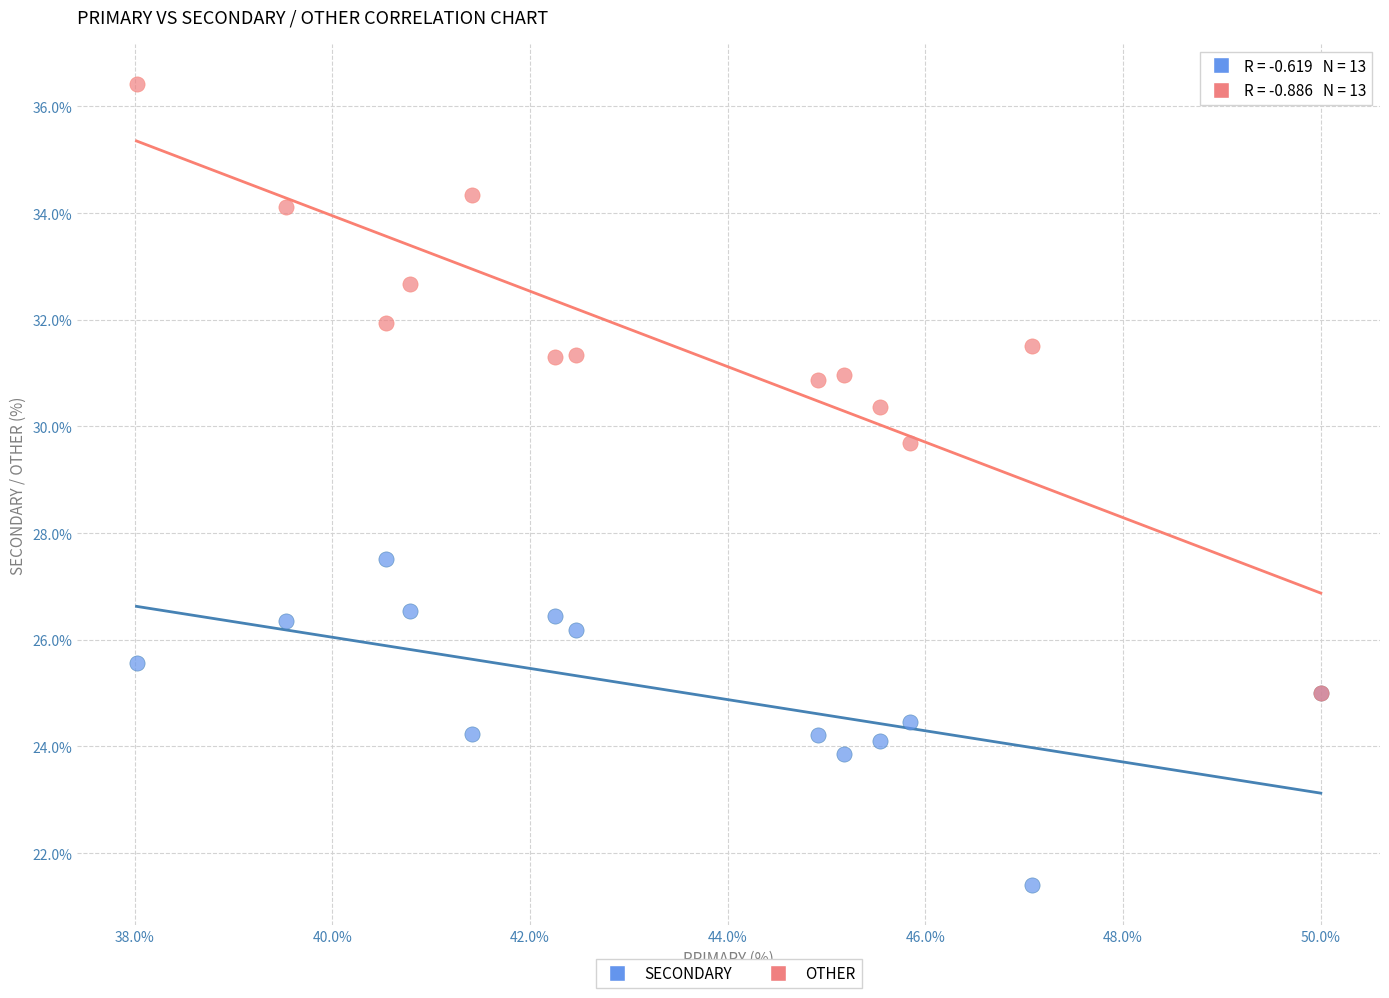

Which series has the largest Y range (max minus min)?

OTHER